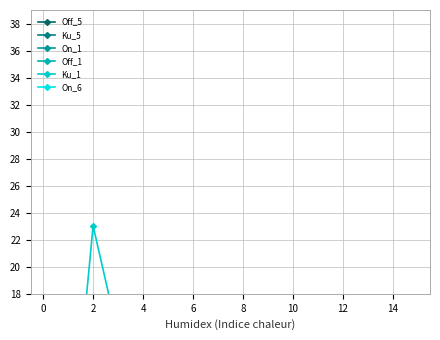

How many values in the On_1 series exceed 4?

9